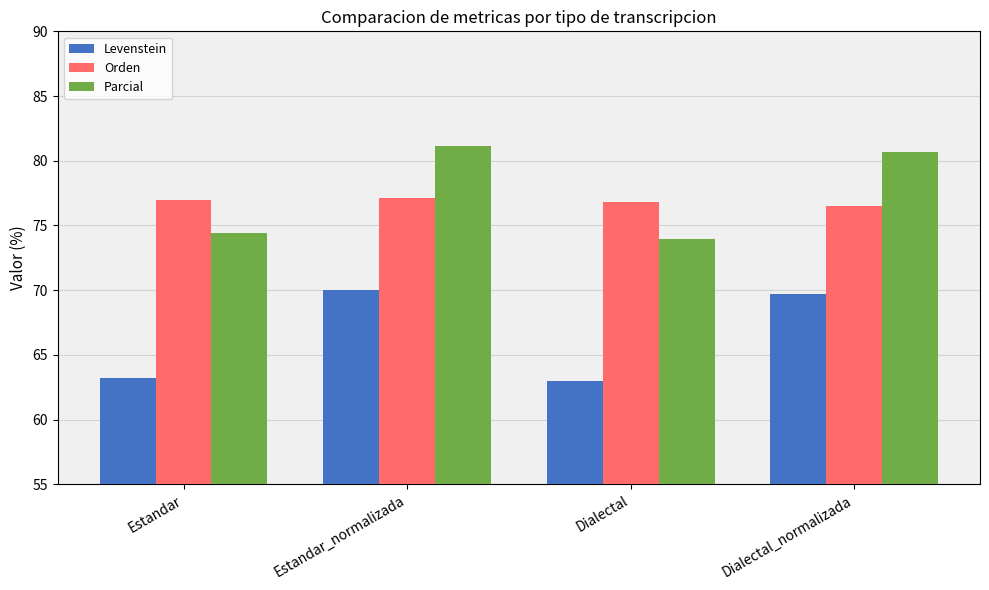

What is the difference between the highest and lowest values at Dialectal?

13.8